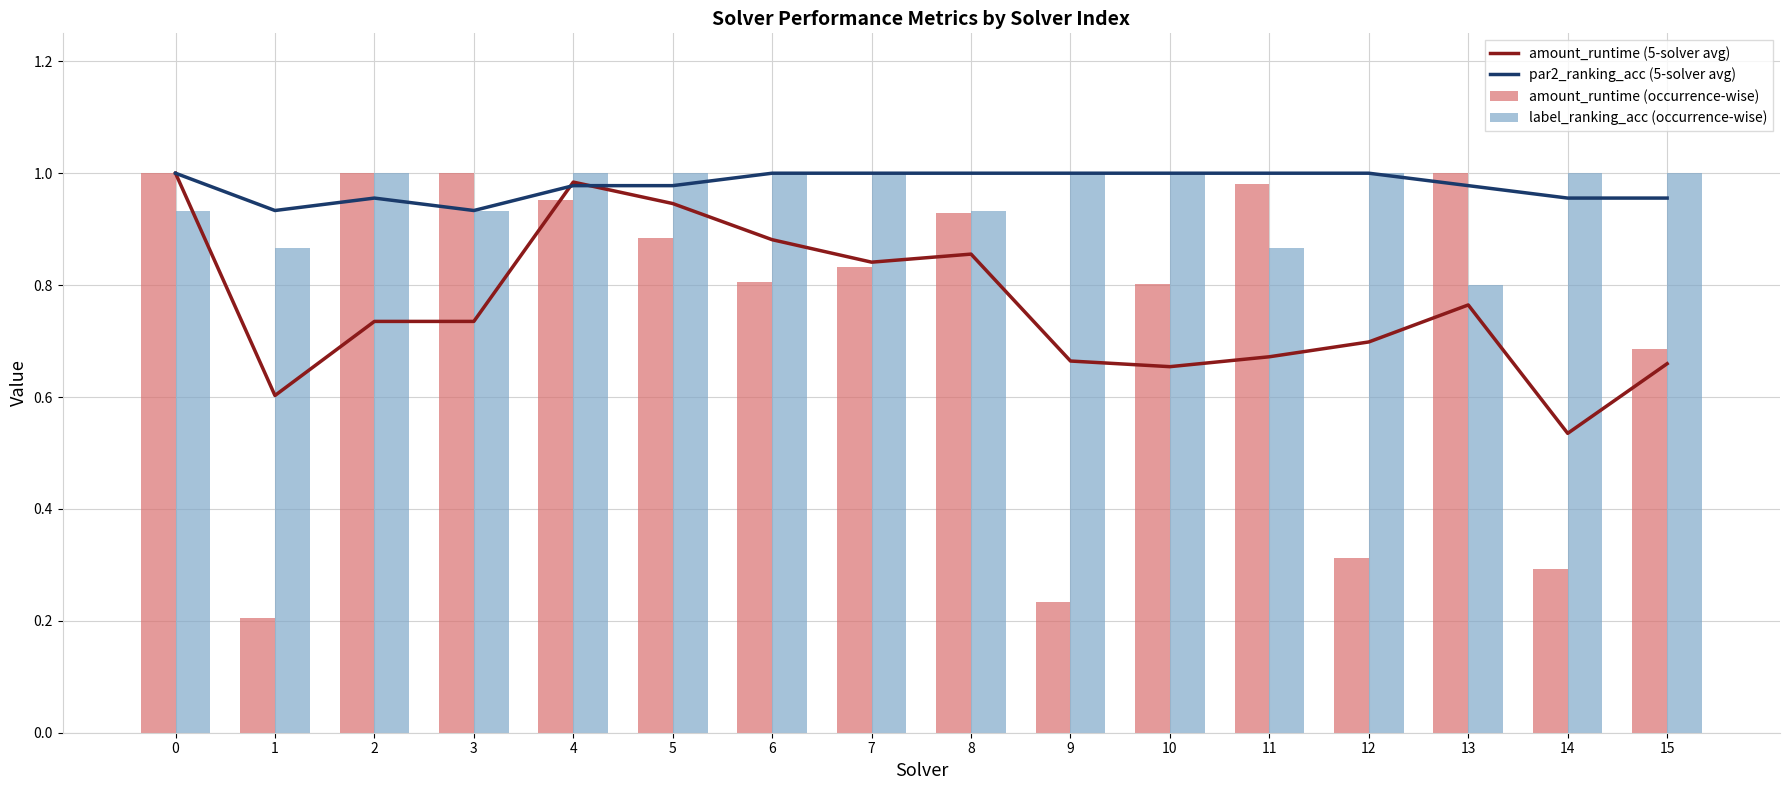

What is the average value of the amount_runtime (occurrence-wise) series?

0.7